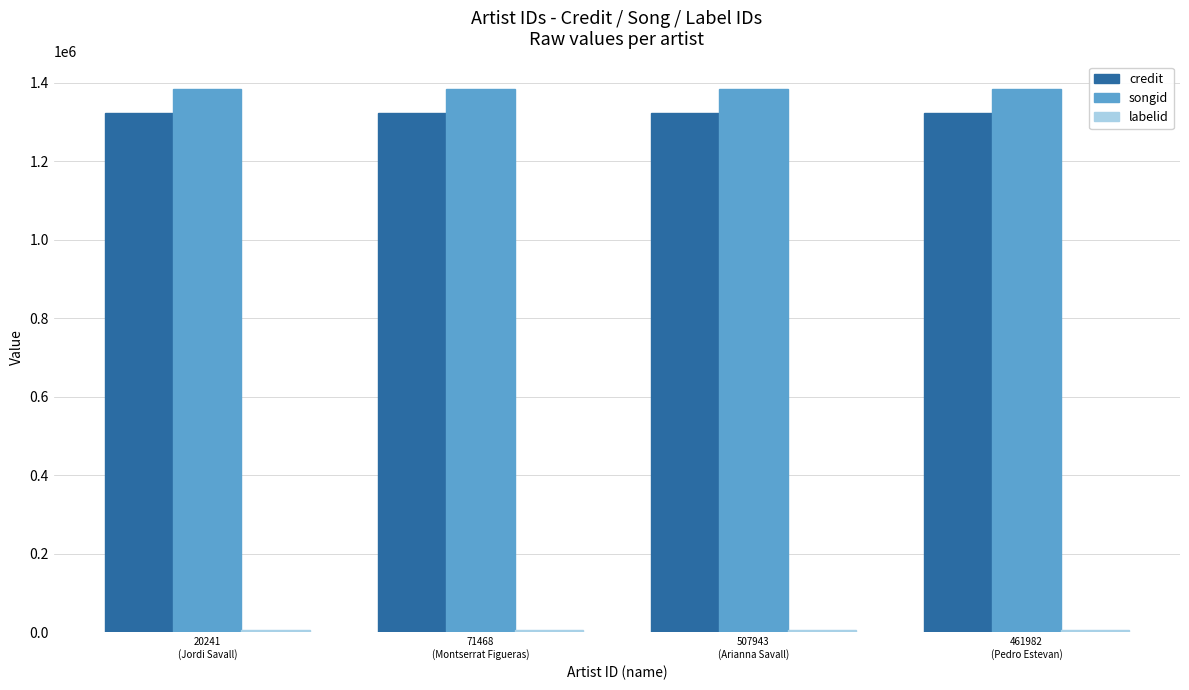

What is the maximum value shown in the chart?

1384820